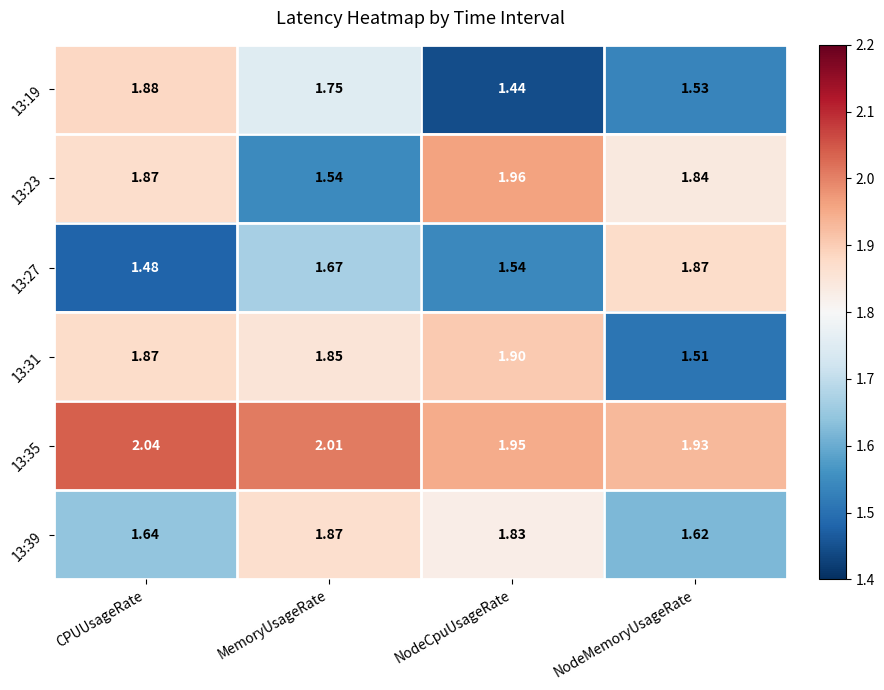

Where does the 13:35 series first go above 2?

CPUUsageRate